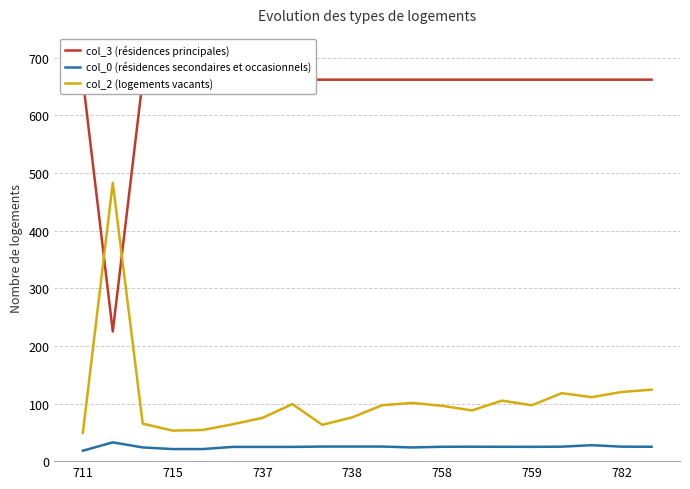

Is the value of col_2 (logements vacants) at 711 greater than the value of col_0 (résidences secondaires et occasionnels) at 715?

Yes